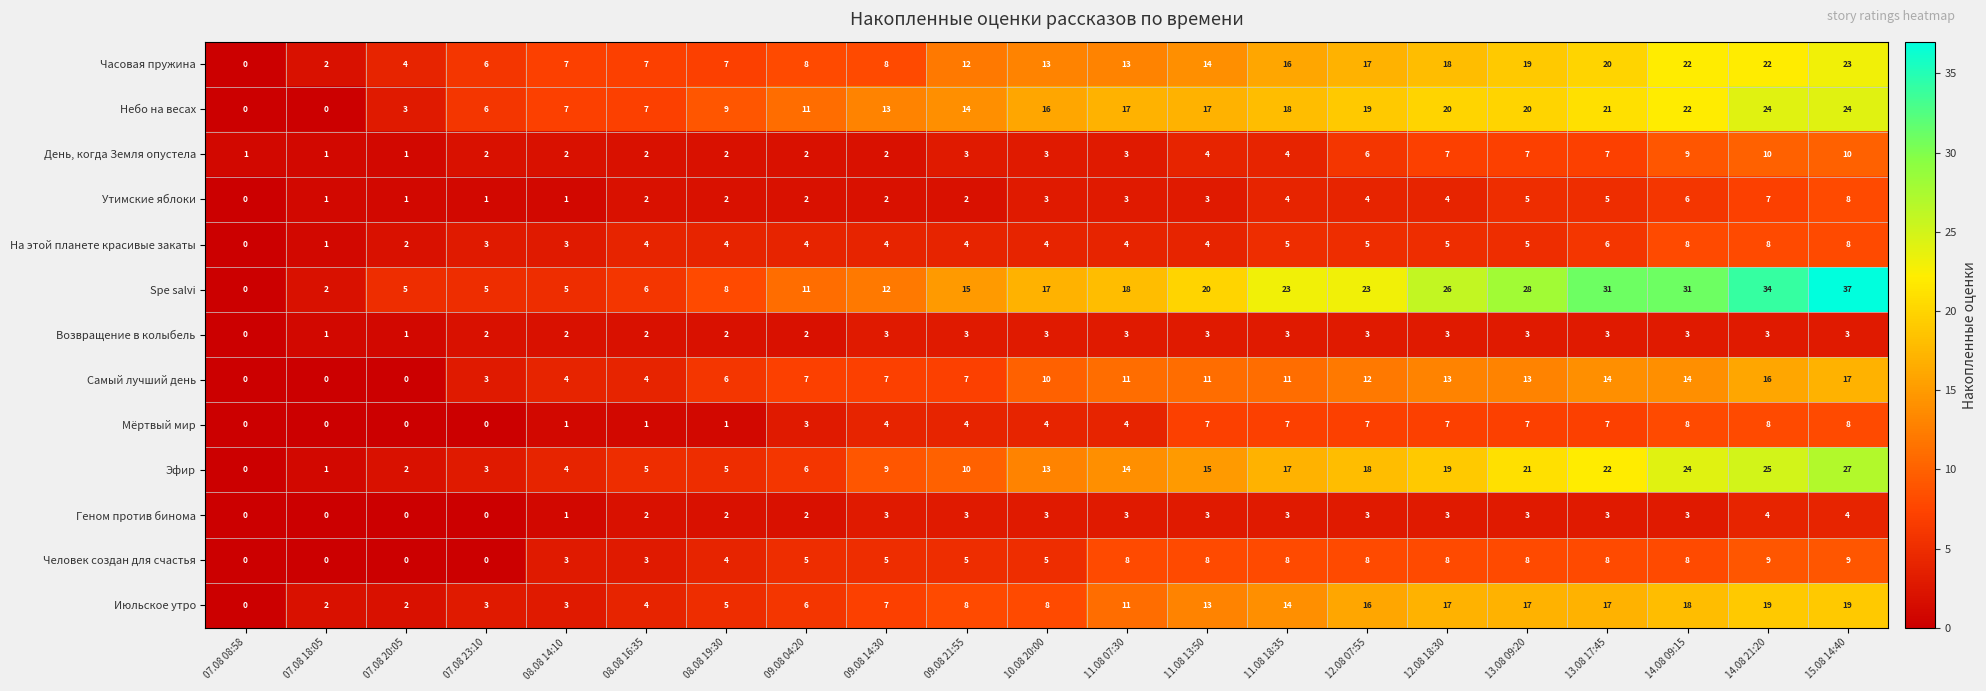

Which series has the largest total across all categories?

Spe salvi